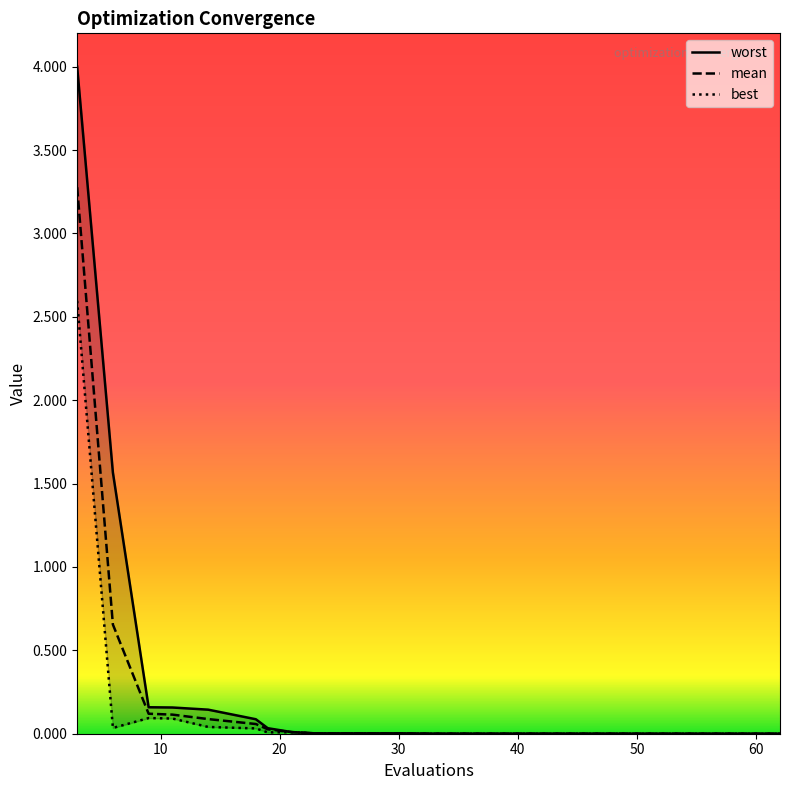

True or false: best has a value of 0.0 at 21.

True